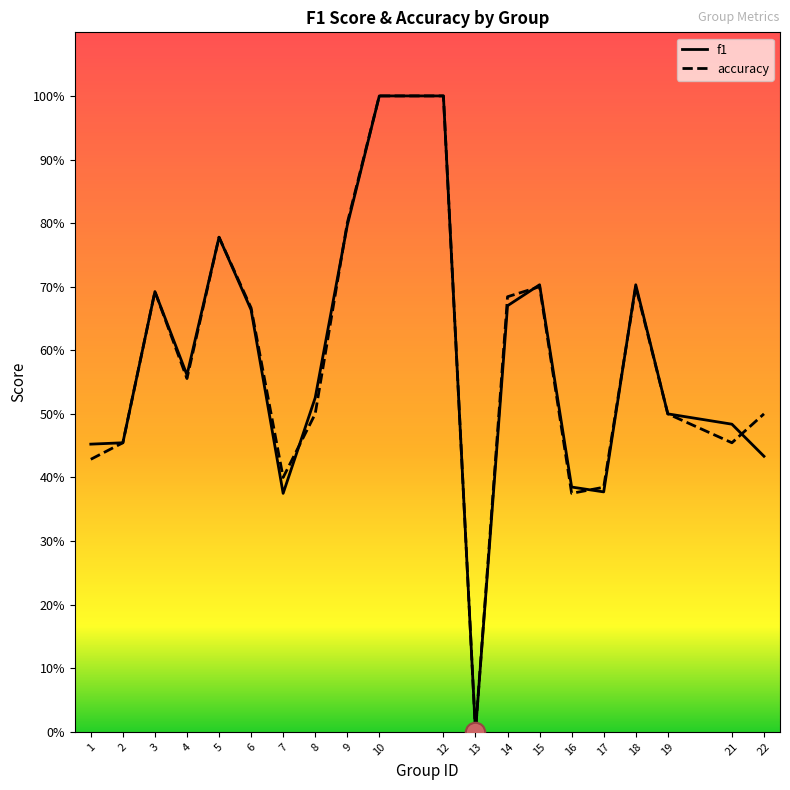

In accuracy, how many points are lower than both neighbors (excluding endpoints)?

5